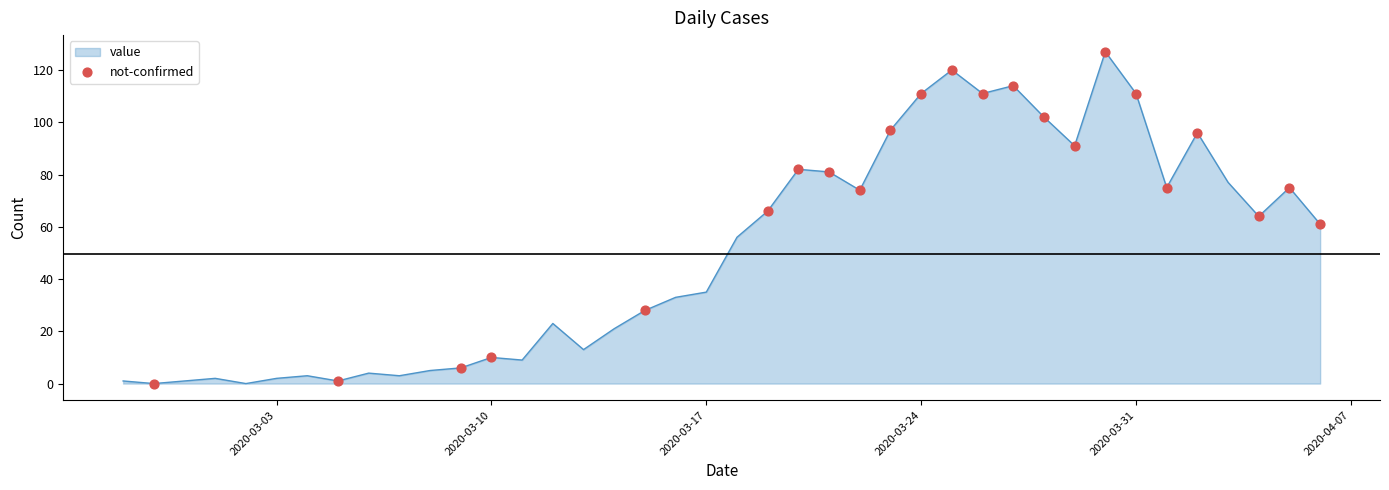

What is the maximum value shown in the chart?

127